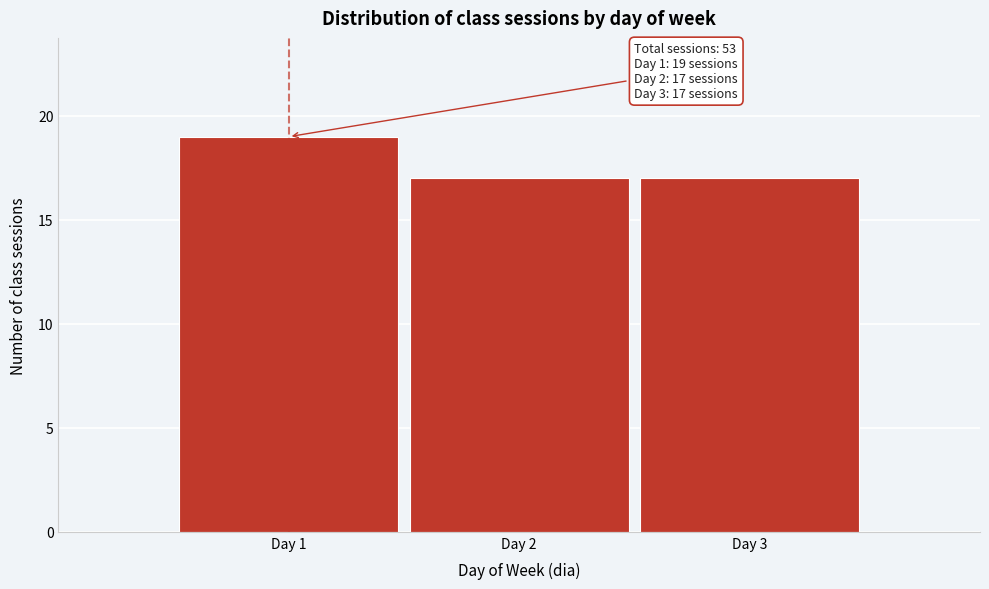

Reading left to right, extract all data points from this chart.

19	17	17